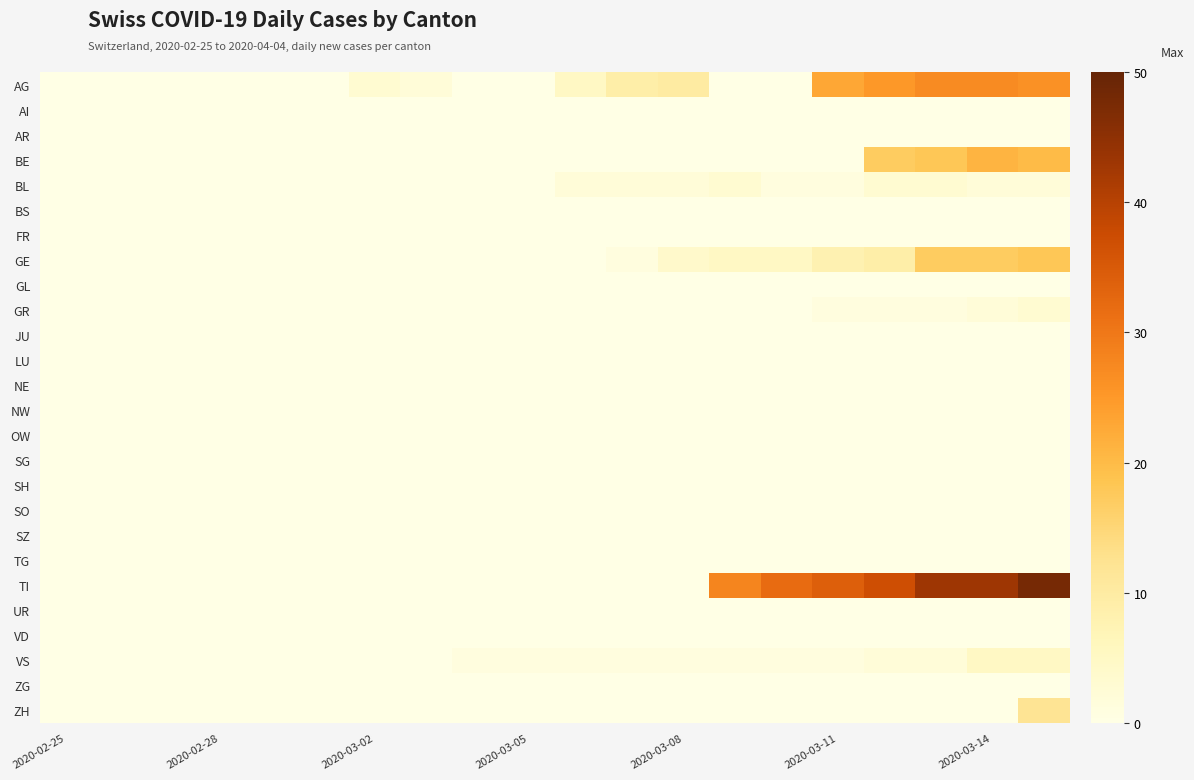

Which series has the largest range (max minus min)?

TI